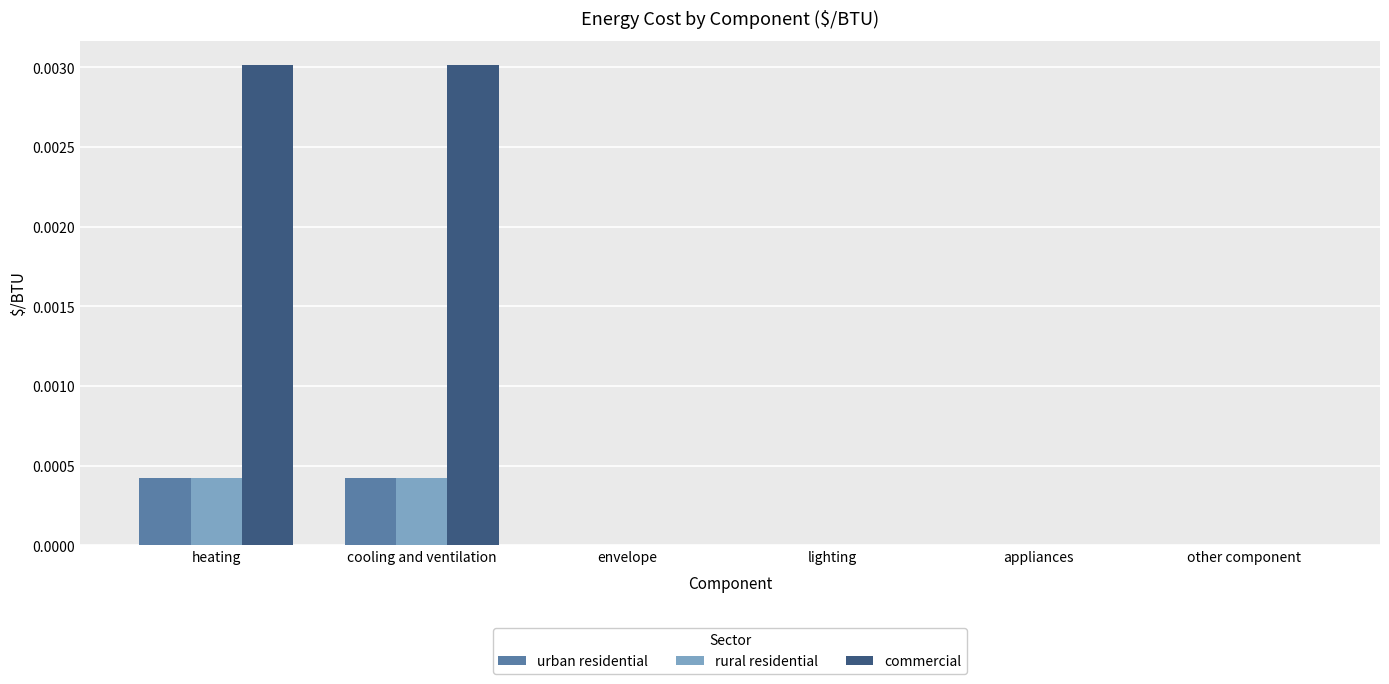

Is it true that urban residential equals 0.0 at other component?

True